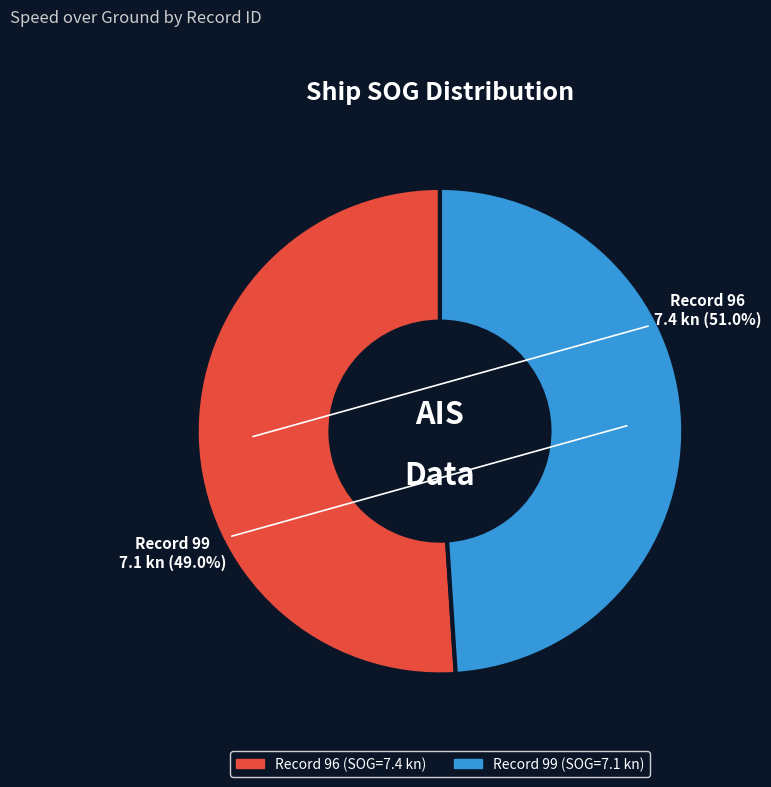

Does any single category account for the majority?

Yes